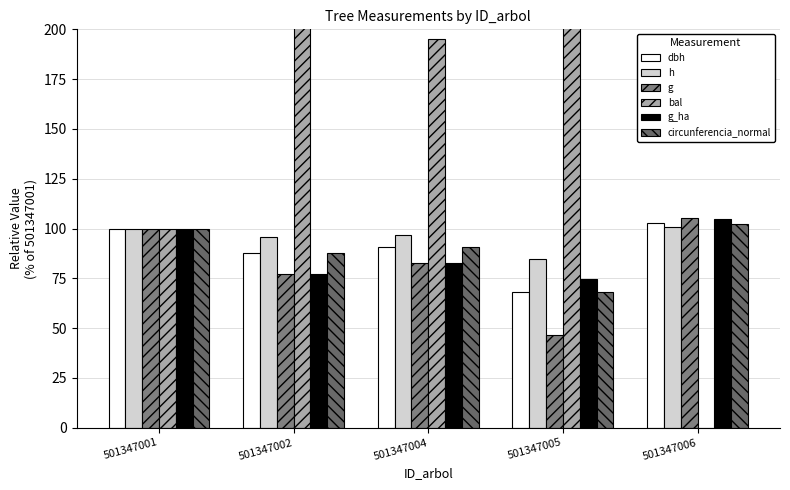

Reading left to right, transcribe all the data shown in this chart.

dbh: 501347001=100.0	501347002=87.7	501347004=90.9	501347005=68.2	501347006=102.5
h: 501347001=100.0	501347002=95.5	501347004=96.8	501347005=84.6	501347006=101.0
g: 501347001=100.0	501347002=77.0	501347004=82.7	501347005=46.5	501347006=105.1
bal: 501347001=100.0	501347002=274.2	501347004=195.3	501347005=347.7	501347006=0.0
g_ha: 501347001=100.0	501347002=77.0	501347004=82.8	501347005=74.6	501347006=104.9
circunferencia_normal: 501347001=100.0	501347002=87.7	501347004=91.0	501347005=68.2	501347006=102.5